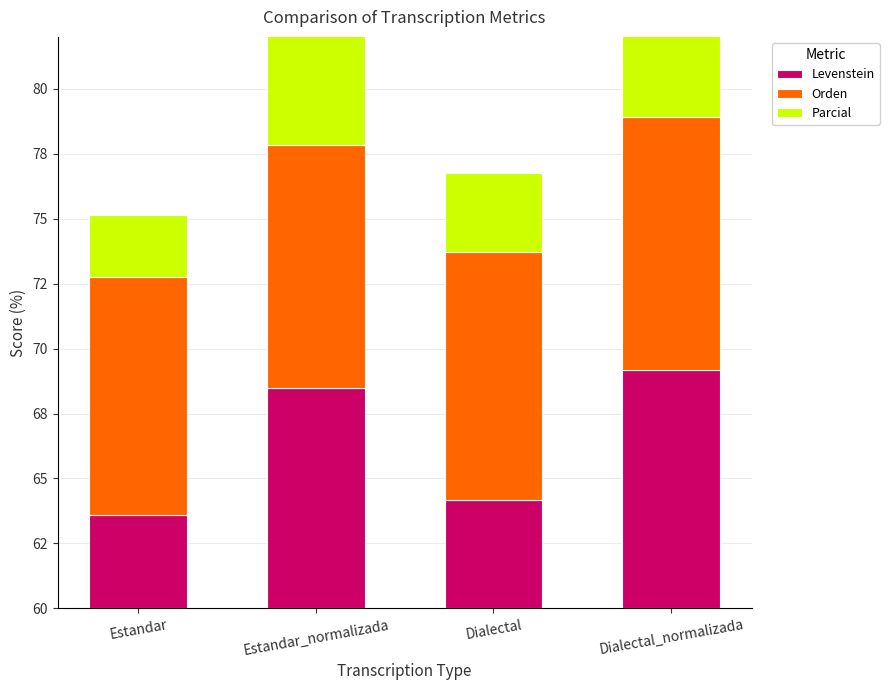

Is the value of Orden at Dialectal_normalizada greater than the value of Levenstein at Estandar_normalizada?

Yes